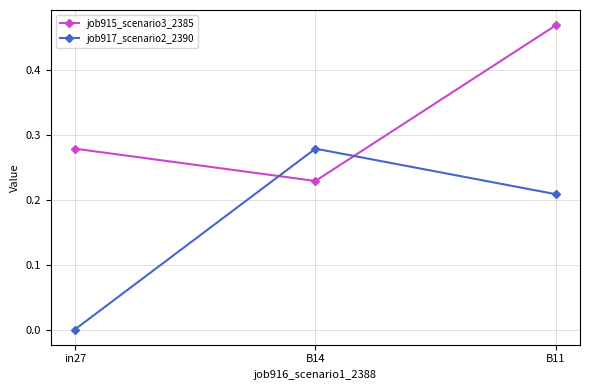

How many lines are shown in the chart?

2